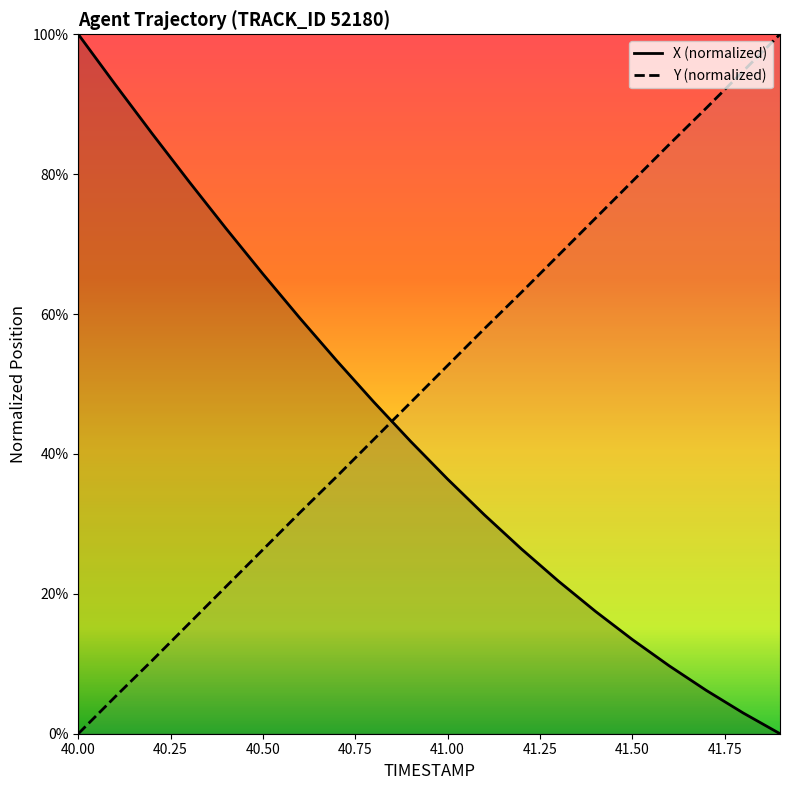

Between which two adjacent categories do X and Y first intersect?

40.8 and 40.9